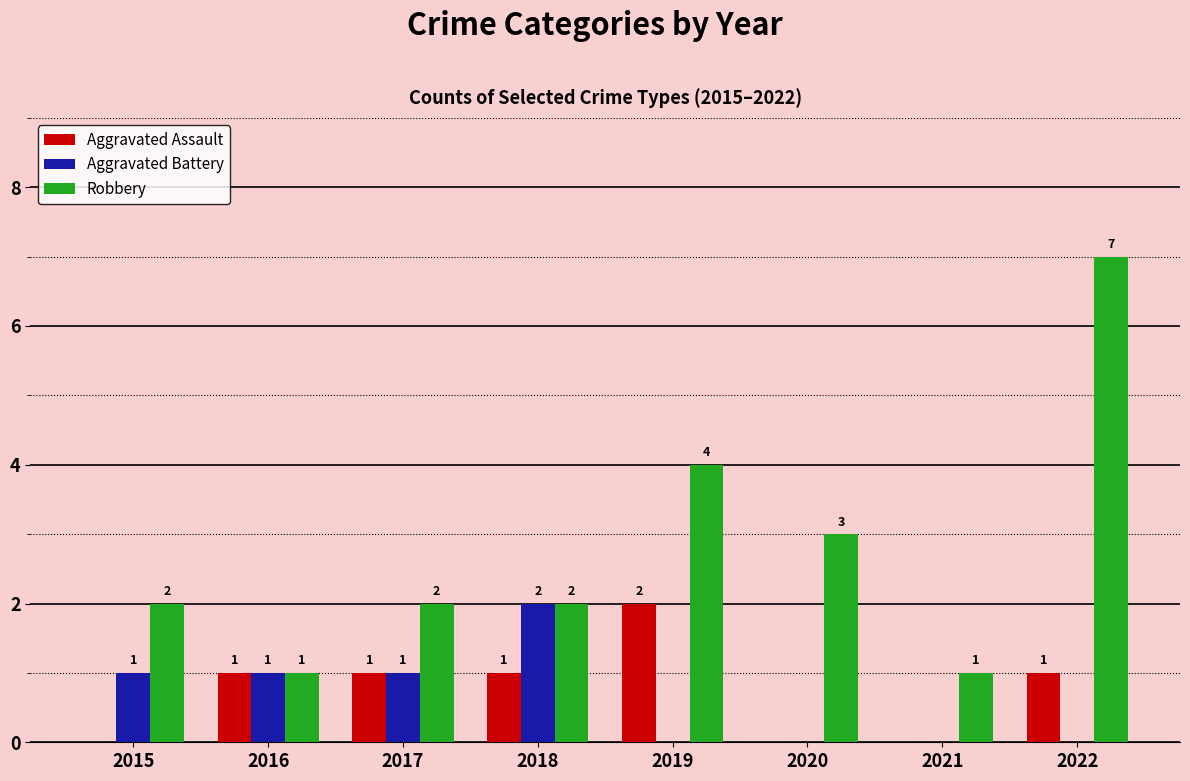

Reading left to right, extract all data points from this chart.

Aggravated Assault: 2015=0	2016=1	2017=1	2018=1	2019=2	2020=0	2021=0	2022=1
Aggravated Battery: 2015=1	2016=1	2017=1	2018=2	2019=0	2020=0	2021=0	2022=0
Robbery: 2015=2	2016=1	2017=2	2018=2	2019=4	2020=3	2021=1	2022=7